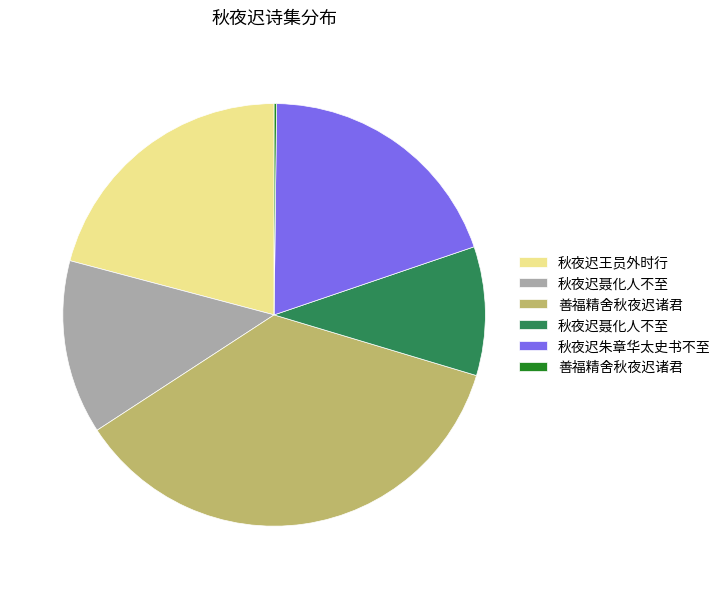

Does any single category account for the majority?

No